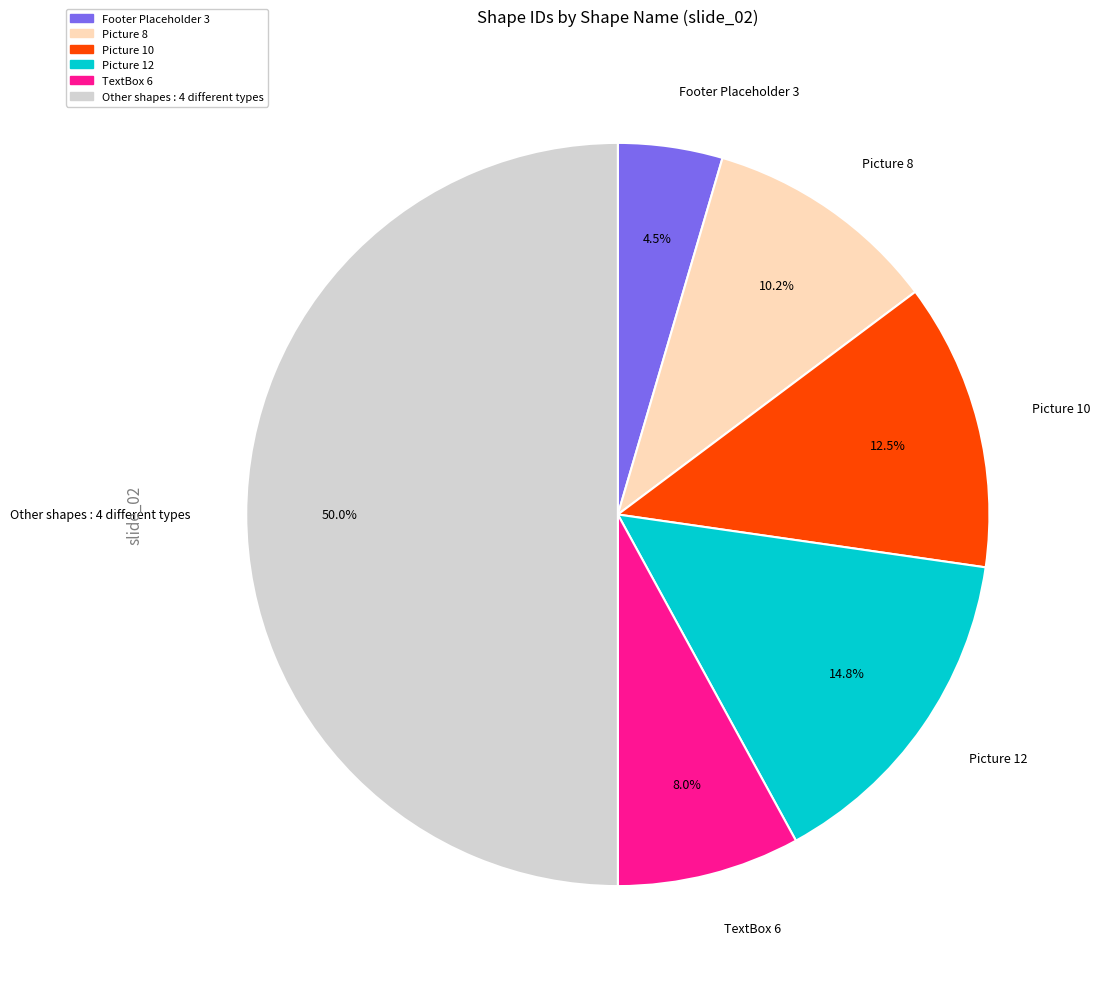

How many slices are in this pie chart?

6